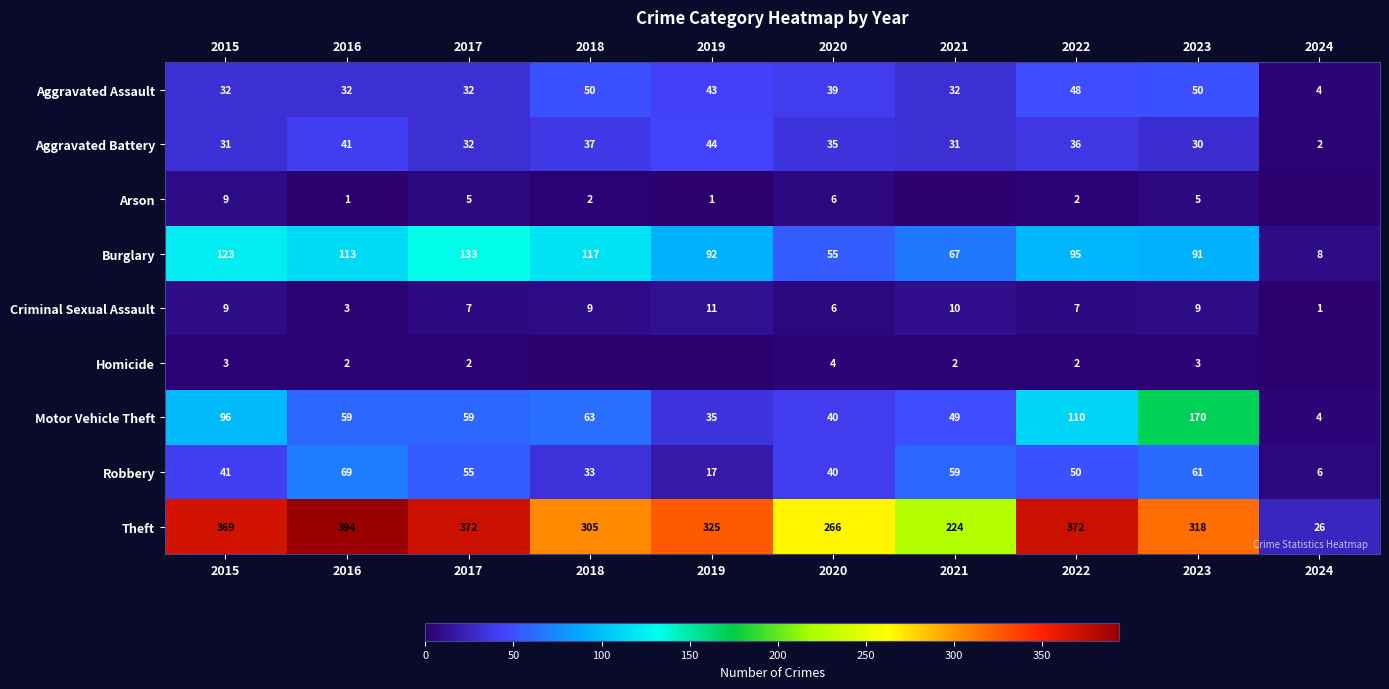

What is the sum of all Robbery values?

431